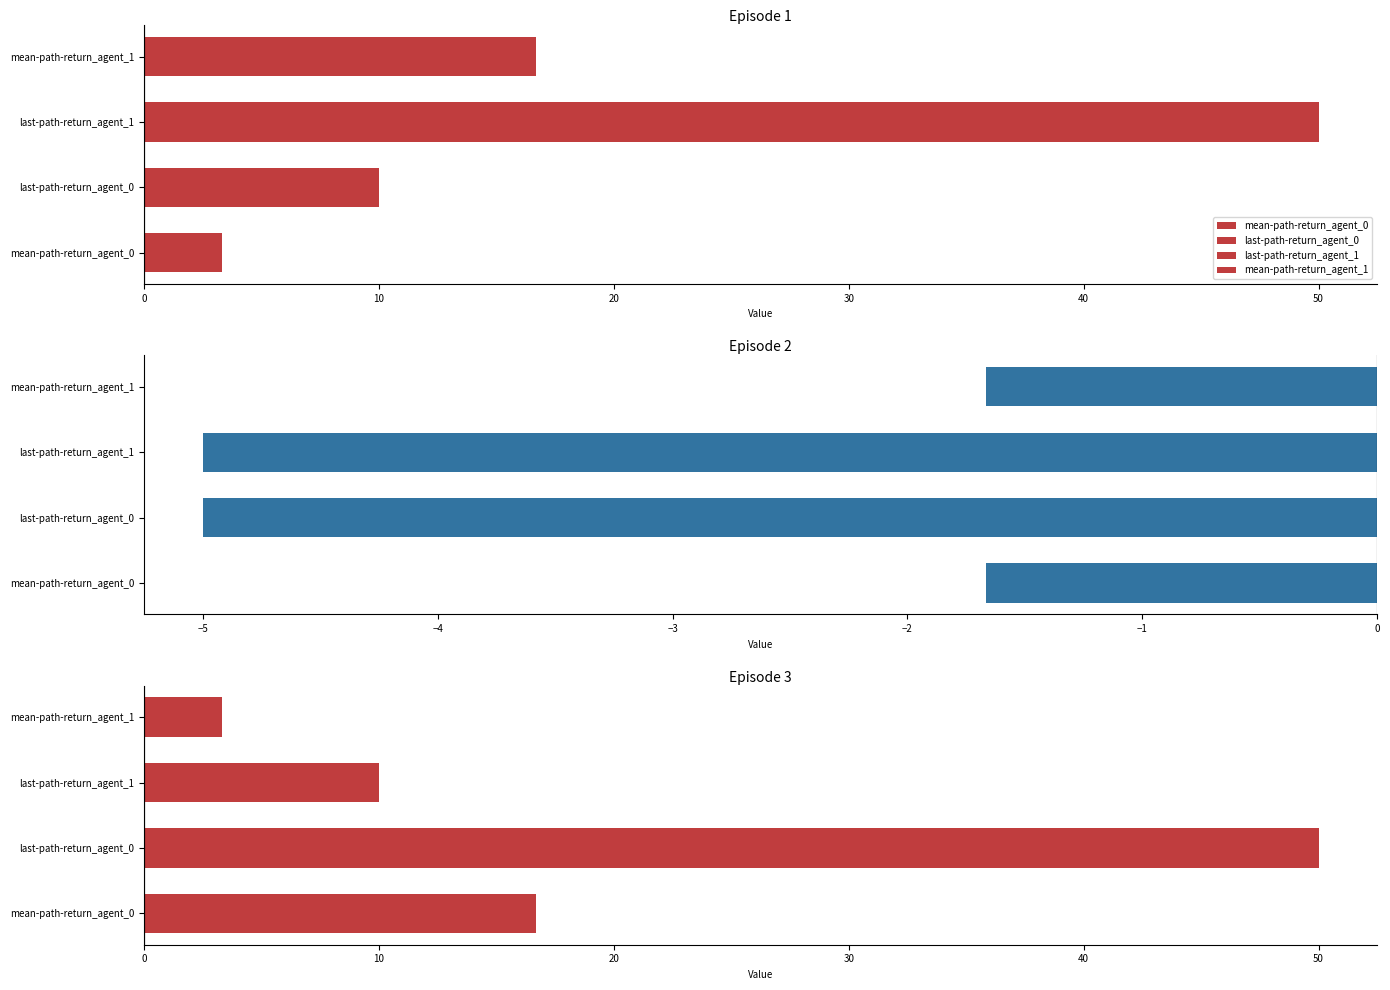

What is the approximate value of mean-path-return_agent_1 at 3?

3.3